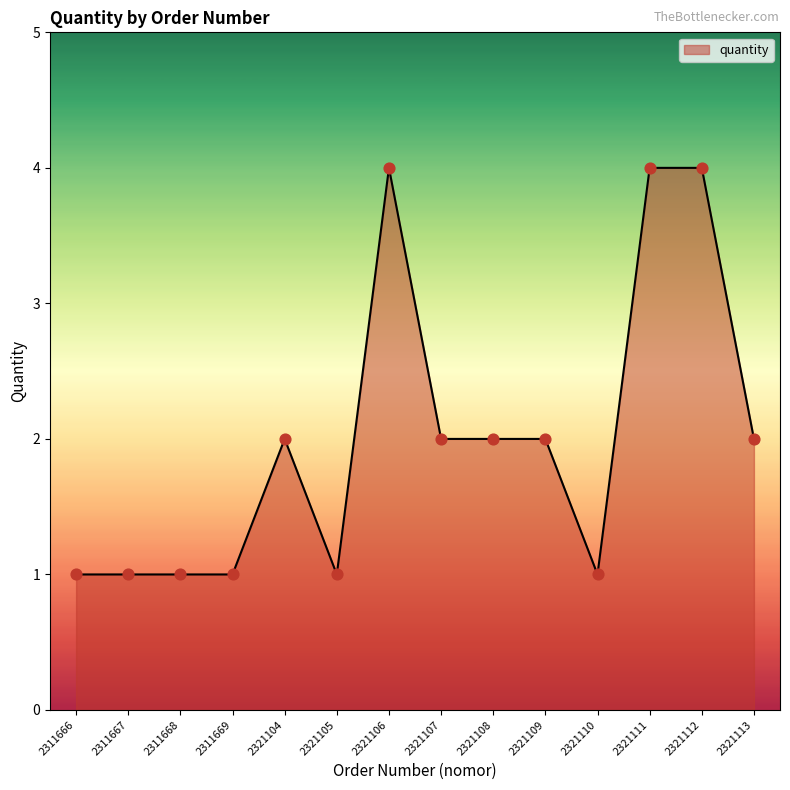

Between 2321108 and 2311669, which is larger?

2321108